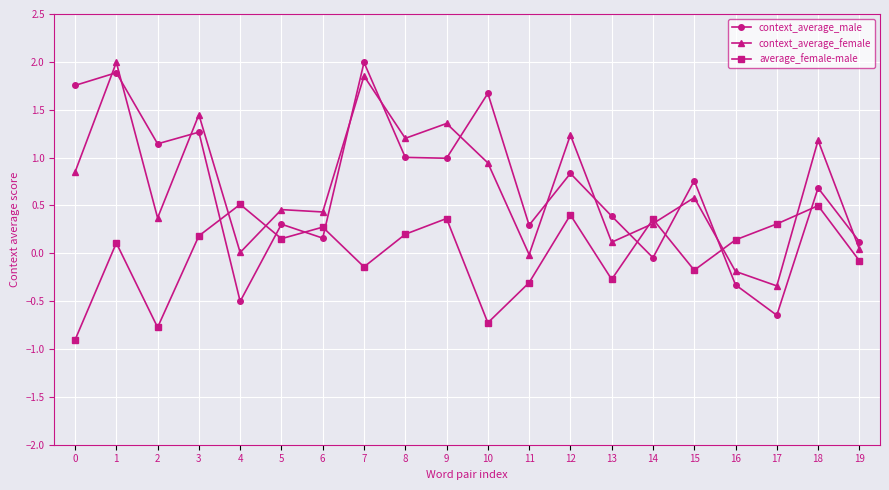

How many interior local valleys does the context_average_male series have?

7